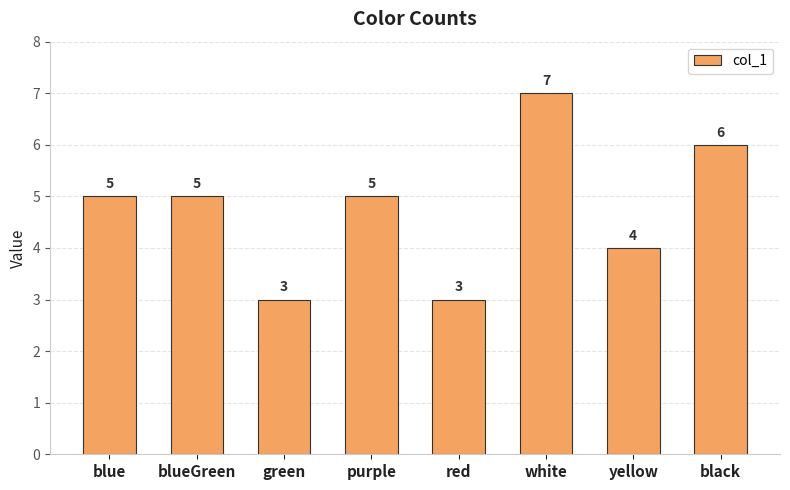

What is the label of the 7th bar from the right?

blueGreen